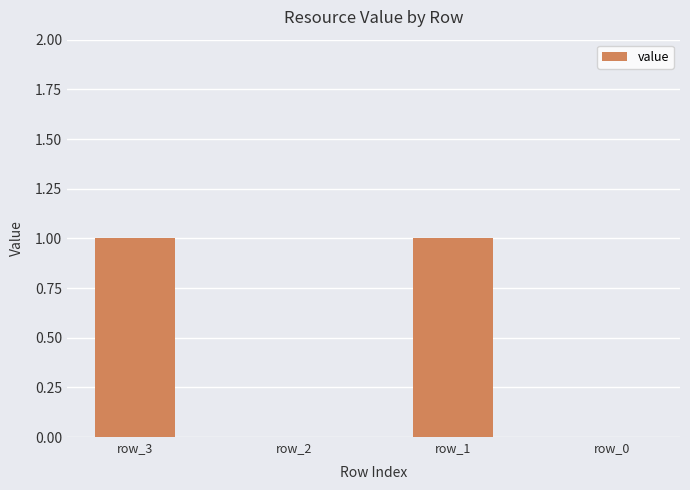

What is the change in value from row_3 to row_2?

-1